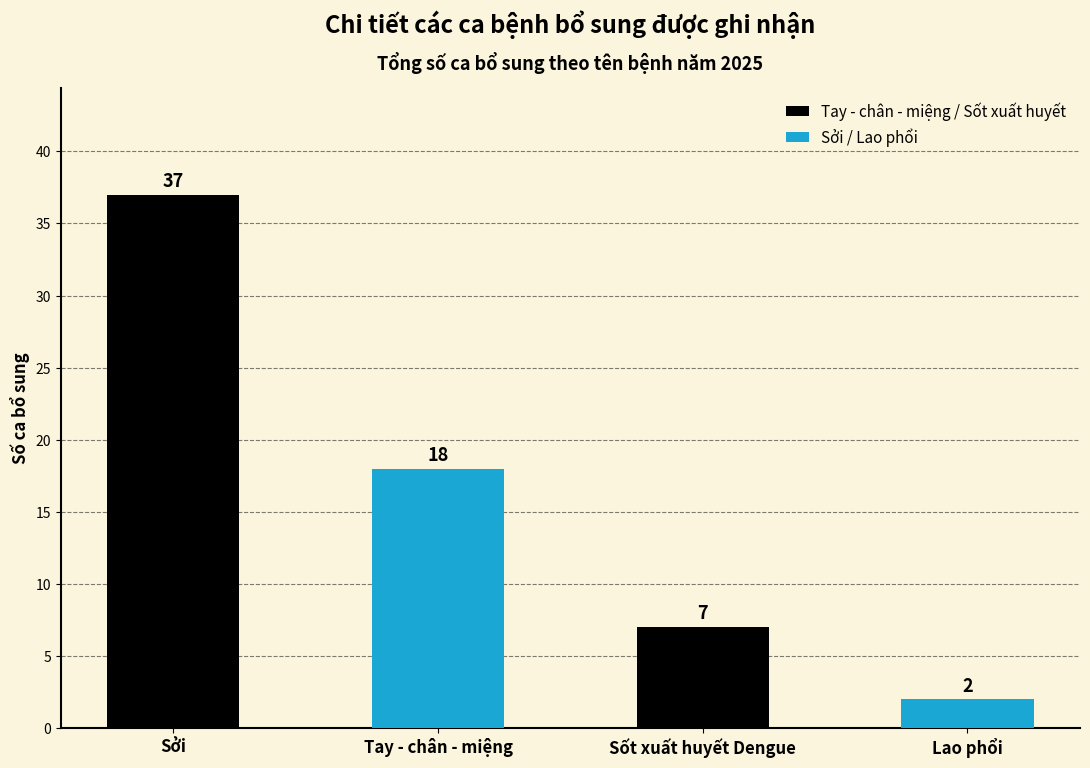

Between Tay - chân - miệng and Lao phổi, which is larger?

Tay - chân - miệng